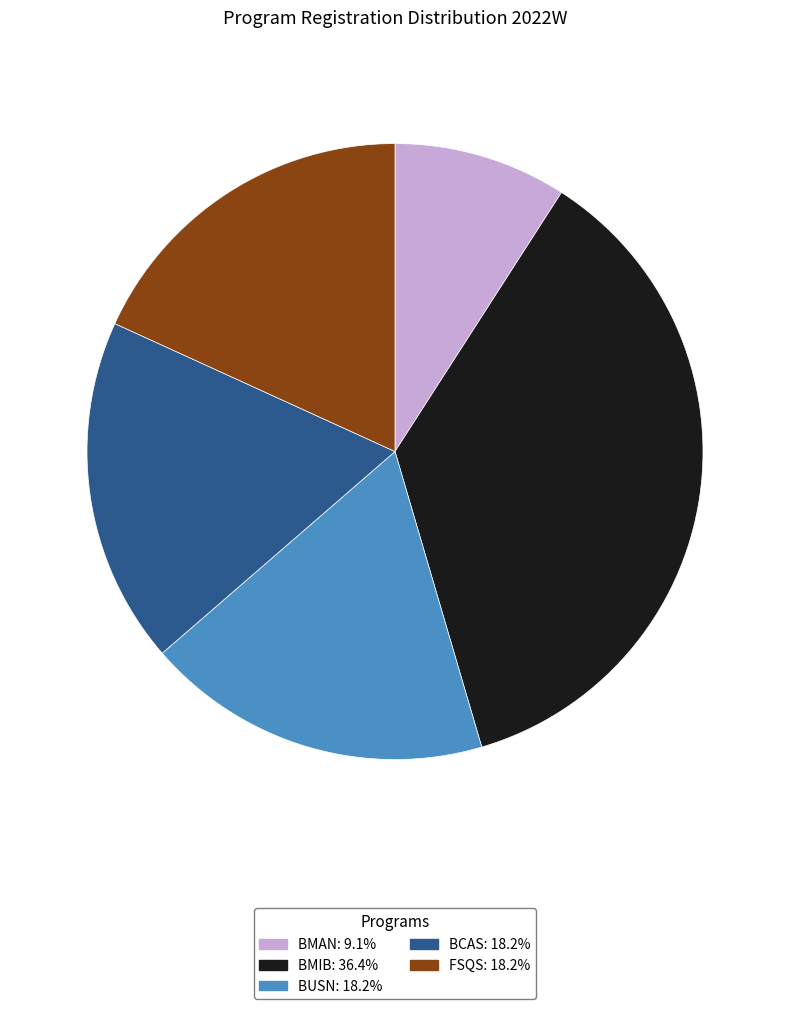

Is the sum of BCAS and BMAN greater than half?

No